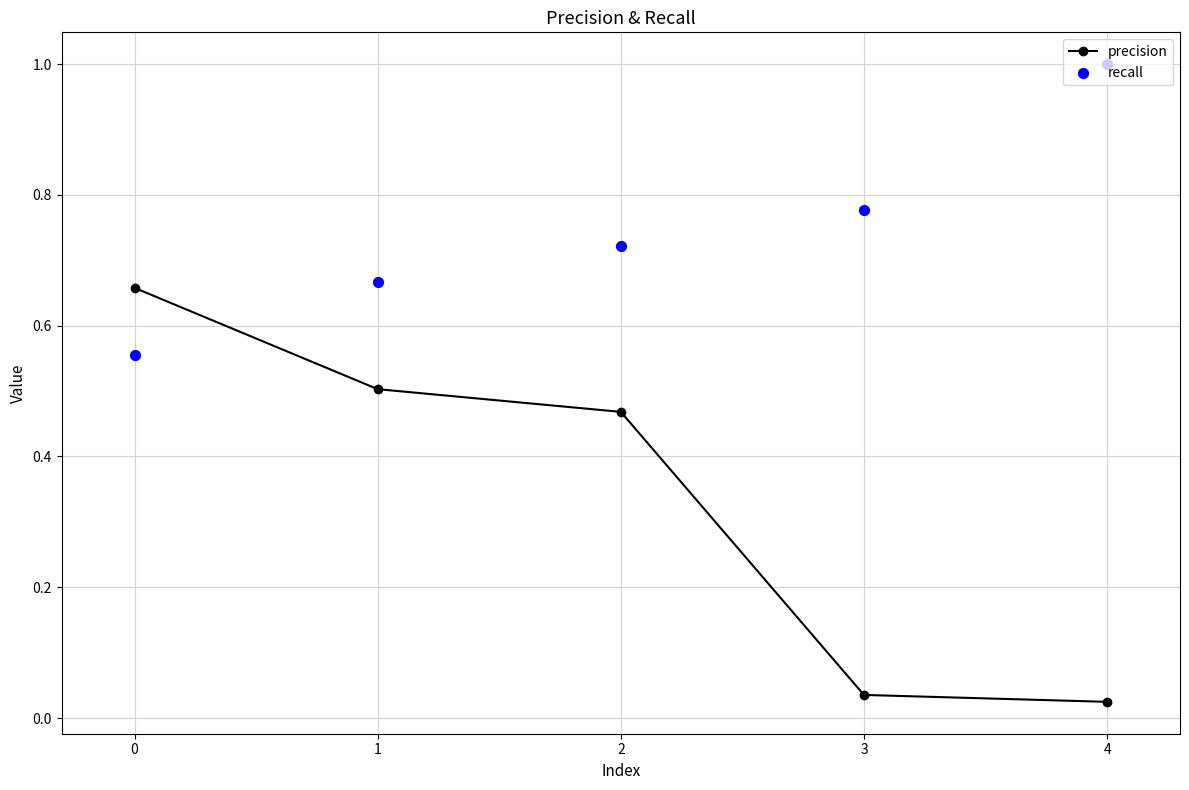

True or false: precision has a value of 0.1 at 3.

False